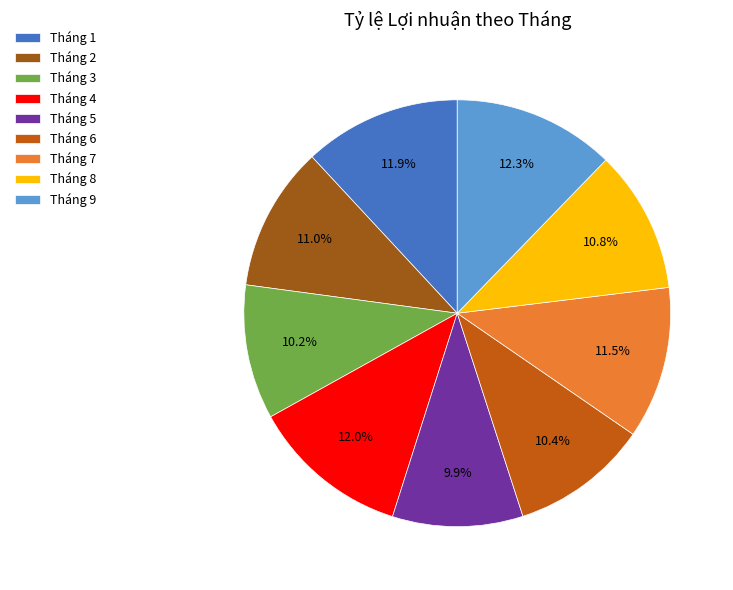

What percentage is the Tháng 5 slice, to the nearest percent?

10%